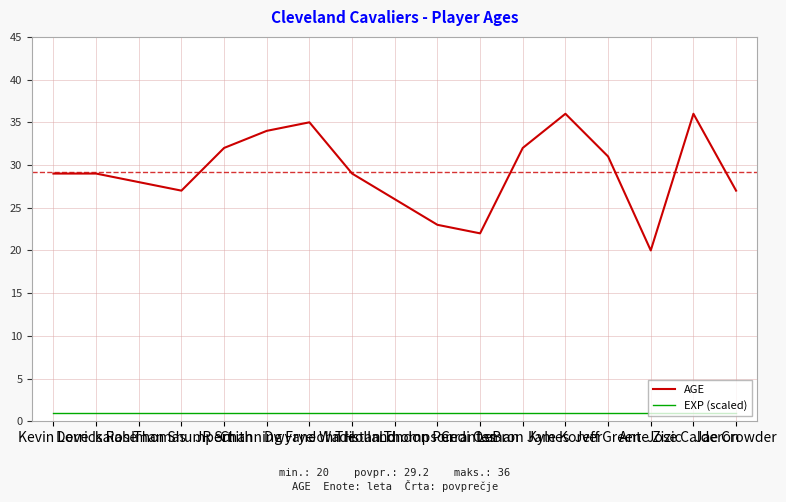

What is the difference between the maximum and minimum values in the AGE series?

16